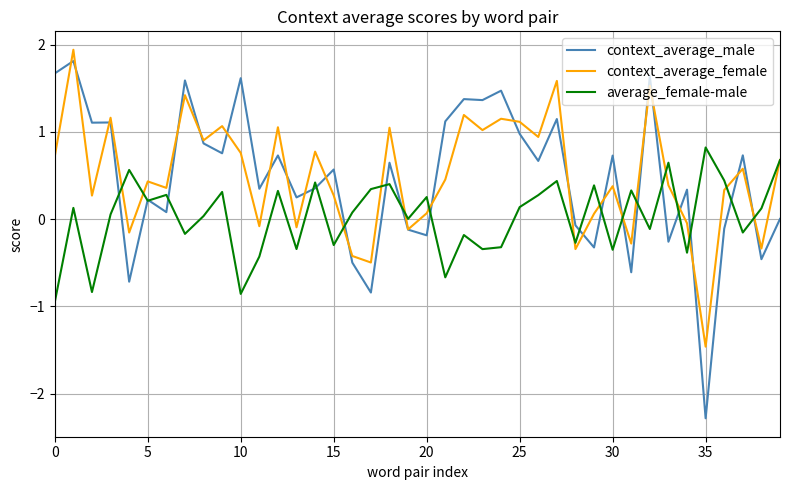

How many lines are shown in the chart?

3